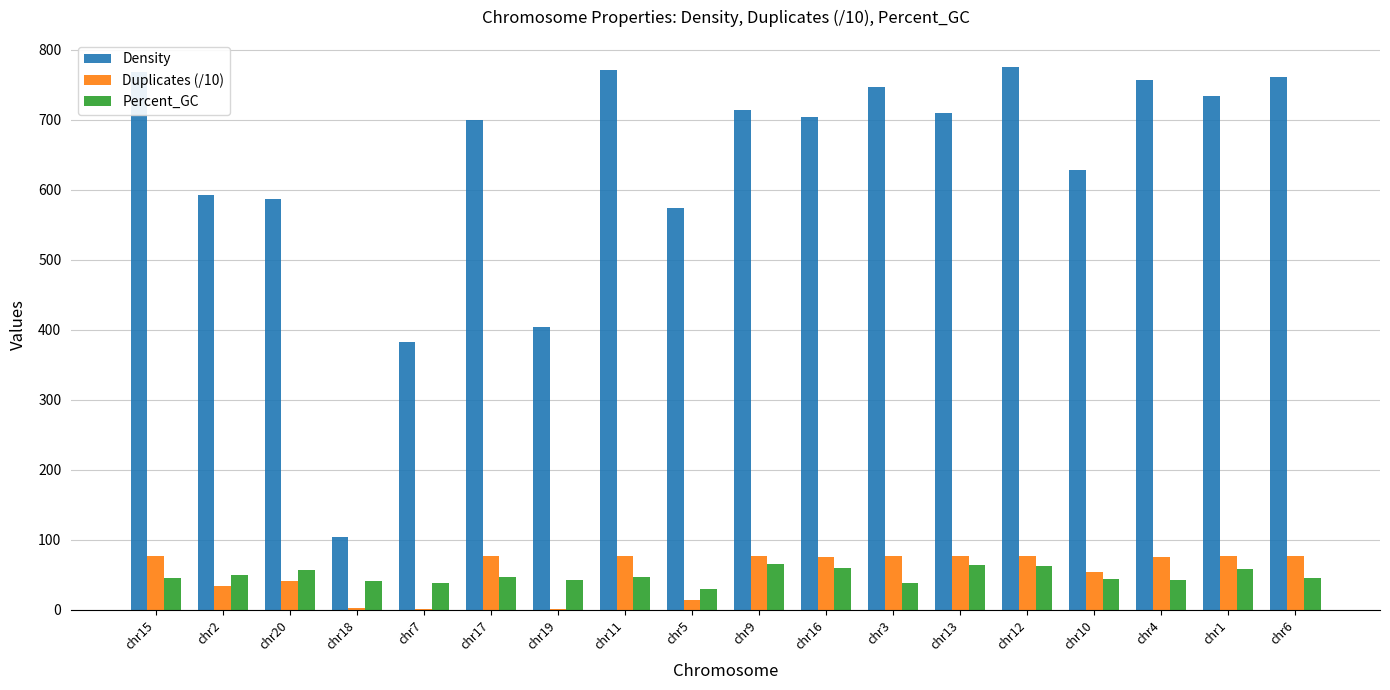

What is the sum of all Duplicates (/10) values?

991.4